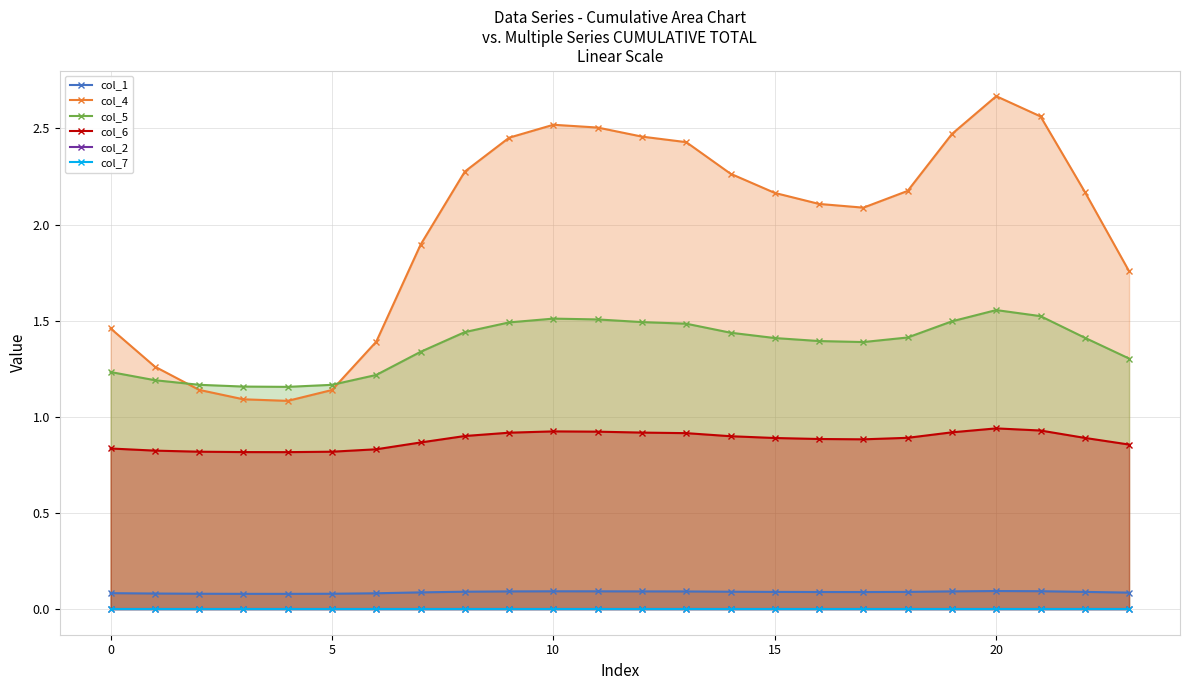

In col_5, how many points are lower than both neighbors (excluding endpoints)?

2